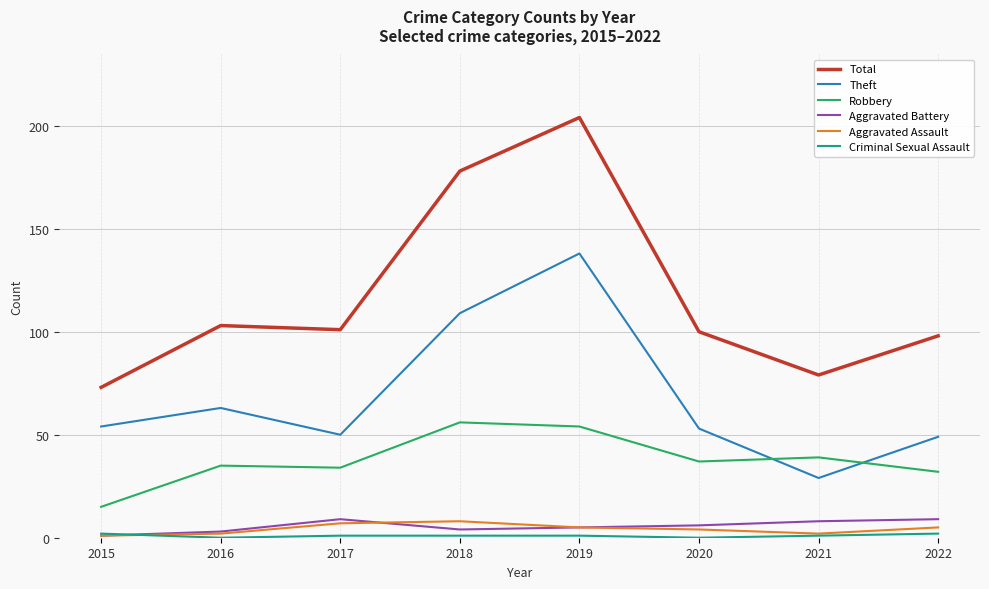

True or false: Robbery and Aggravated Battery cross at least once.

False